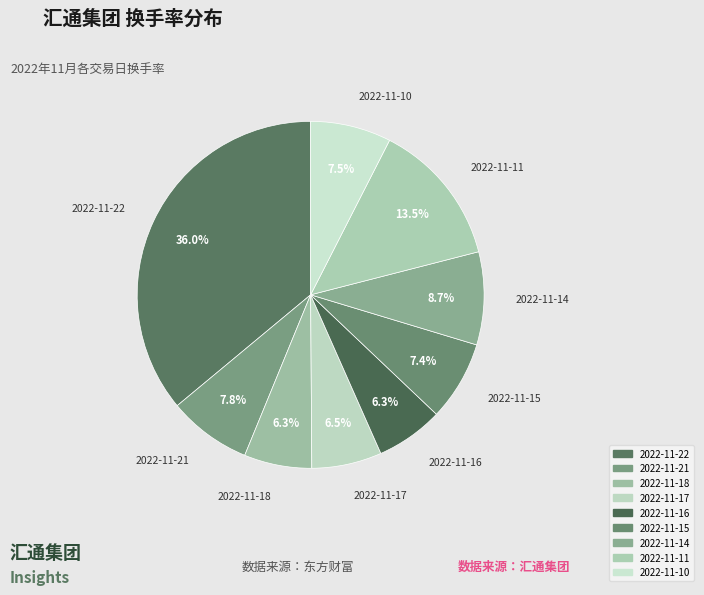

To the nearest percent, what percentage of the pie is 2022-11-16?

6%